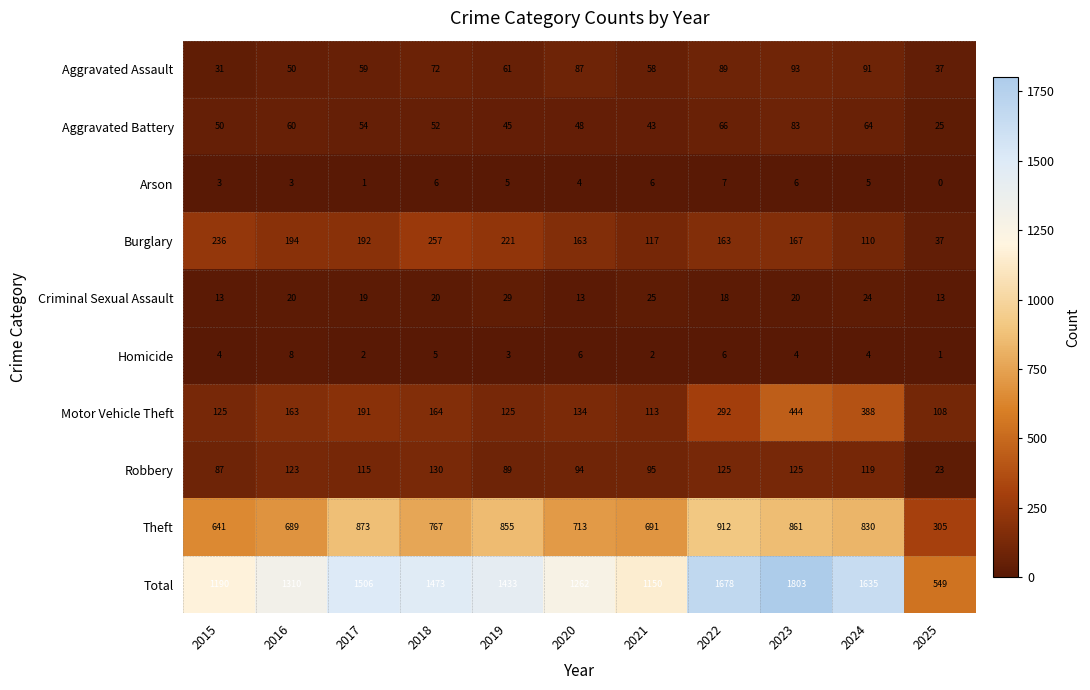

What is the difference between the highest and lowest values at 2020?

1258